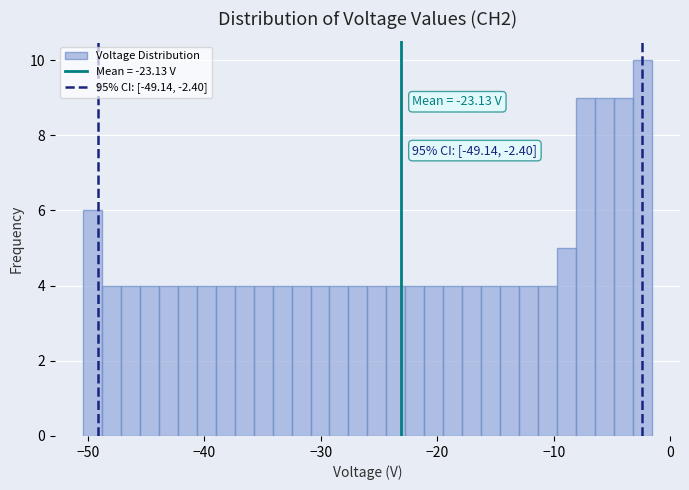

Read against the x-axis, roughly where is the centre of the tallest bar?

-2